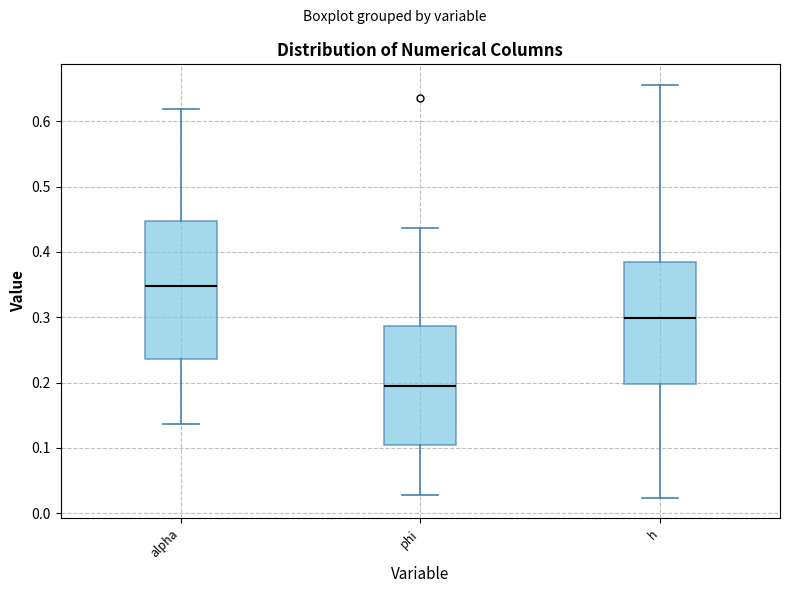

Reading left to right, transcribe this box plot: for each box, give where its median line is, the range the box spans, and where its two whiskers end, as read against the y-axis. The values are not printed on the chart, so give them approximately, as read against the axis.

alpha: median 0.35, box 0.24 to 0.45, whiskers 0.14 to 0.62
phi: median 0.19, box 0.10 to 0.29, whiskers 0.03 to 0.44
h: median 0.30, box 0.20 to 0.38, whiskers 0.02 to 0.66